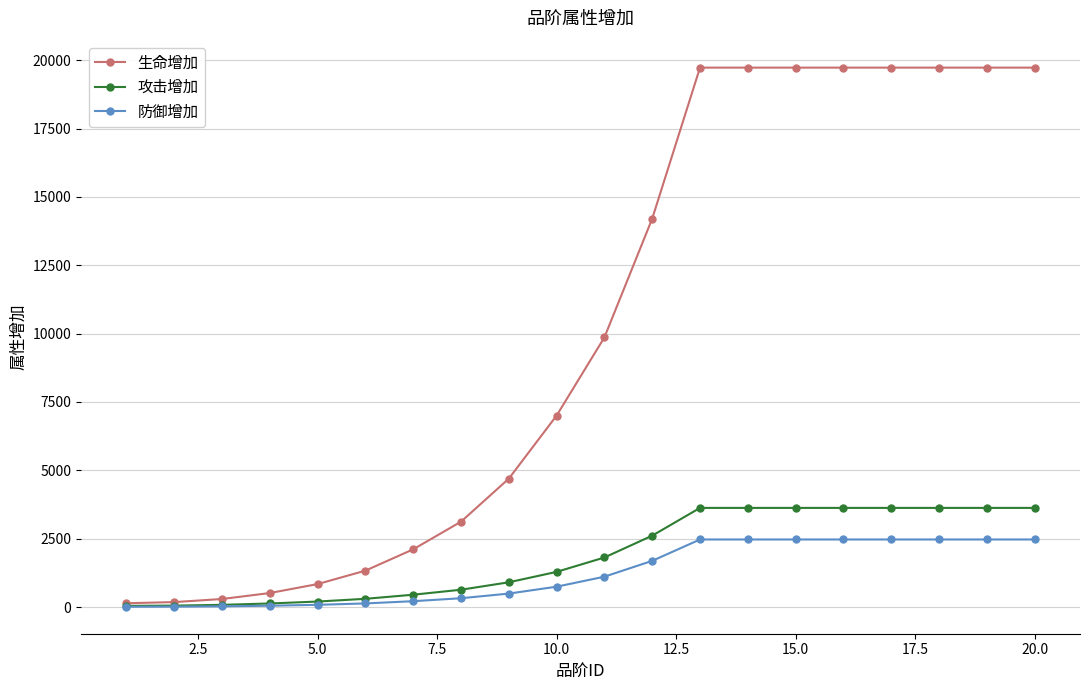

At how many categories does at least one series exceed 8245?

10